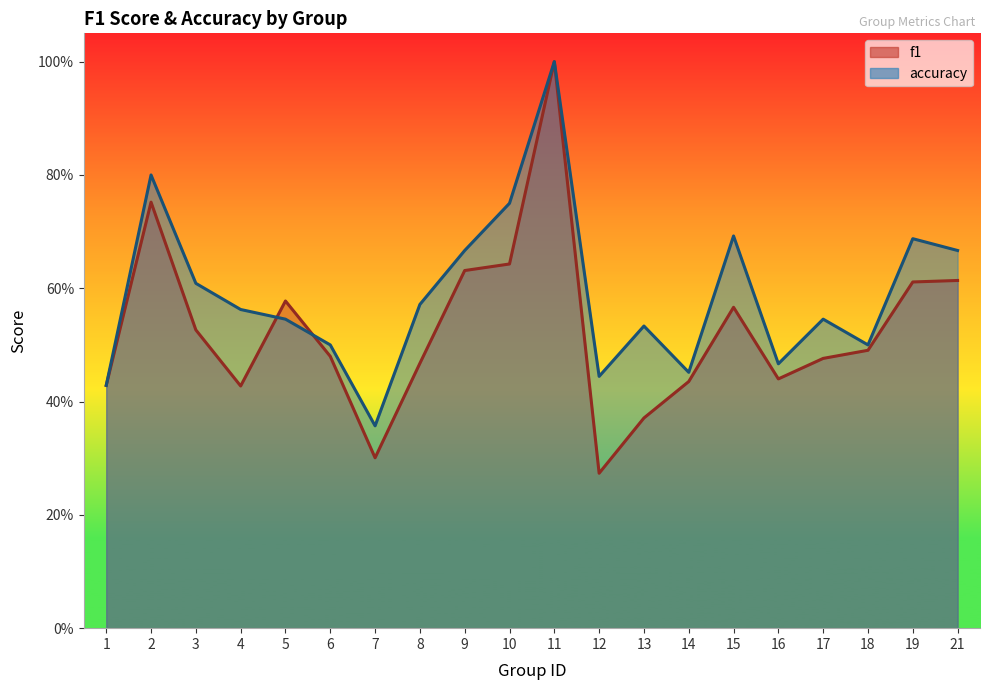

How many interior local peaks does the accuracy series have?

6